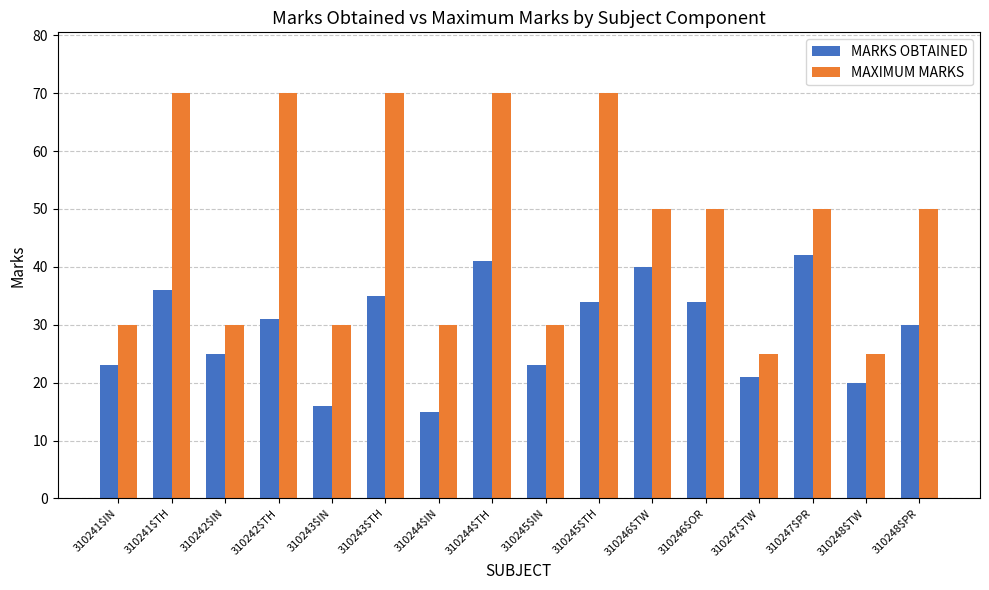

How many bars are there in total?

32